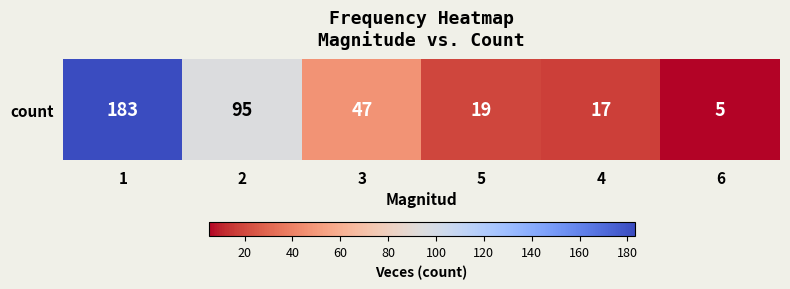

How many data points are less than 47?

3